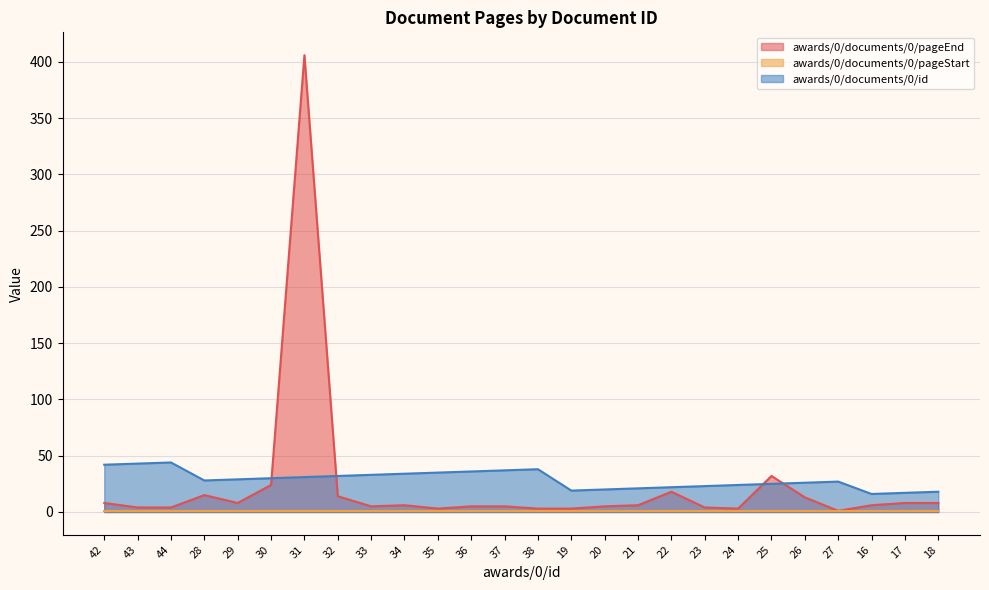

How many data points in awards/0/documents/0/pageEnd are above 6?

11